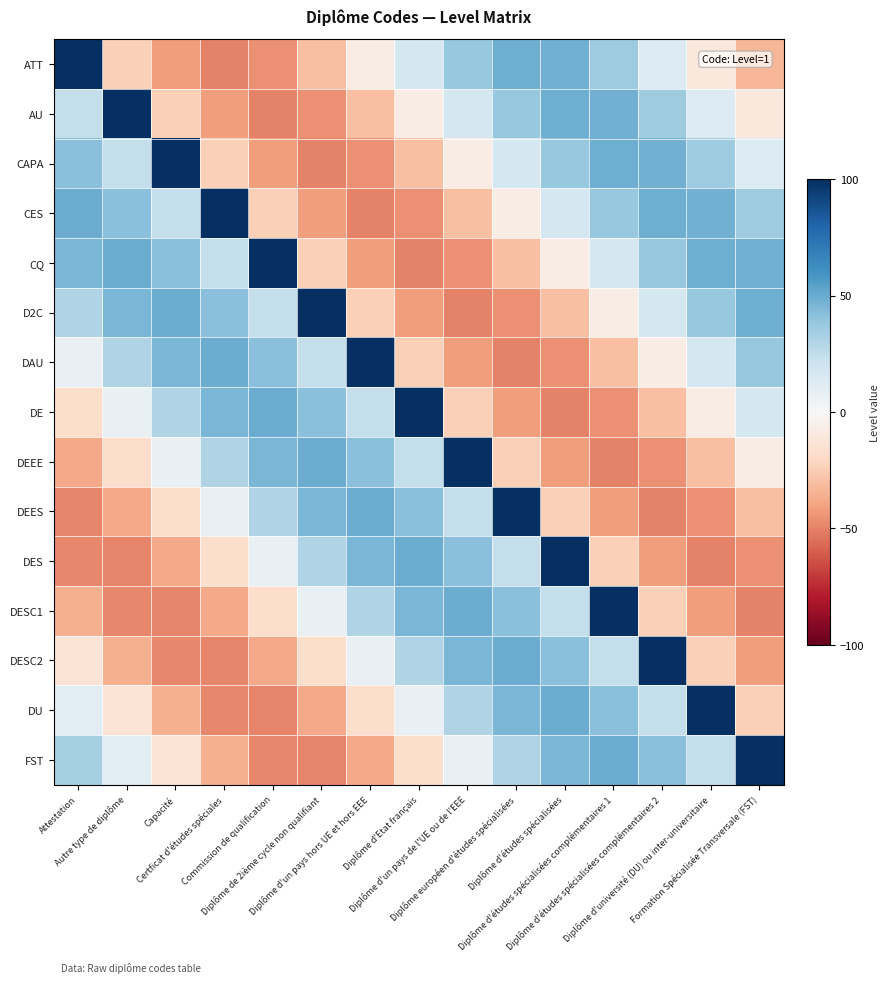

Which series has the largest range (max minus min)?

ATT